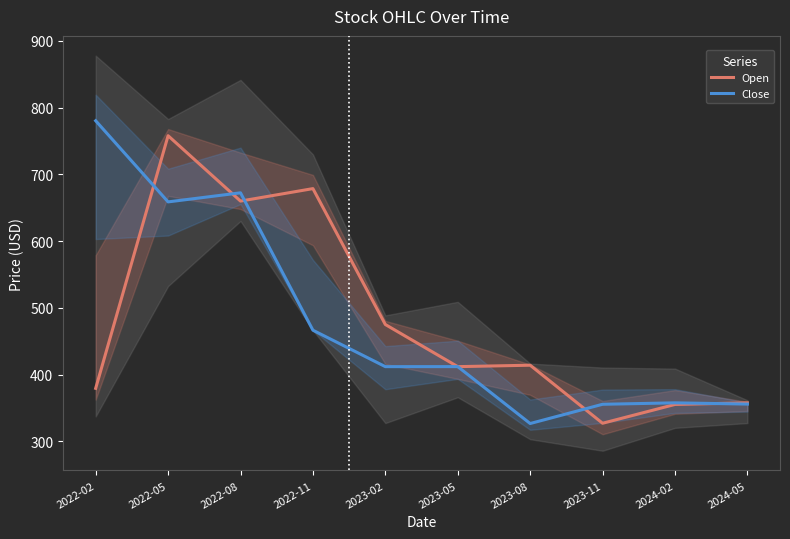

What is the value of the Close point at the 7th from the left?

326.6